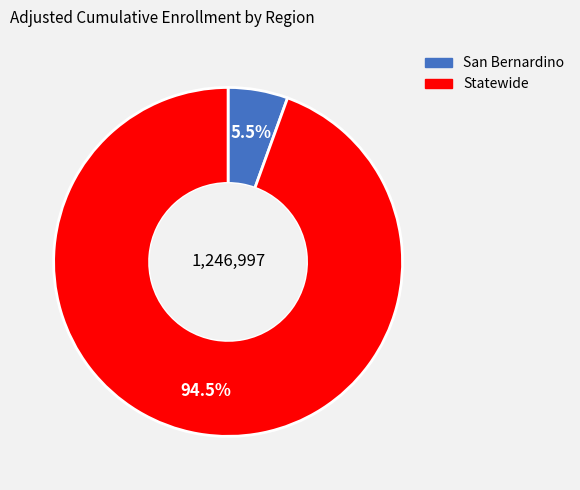

Count the number of slices in the pie.

2